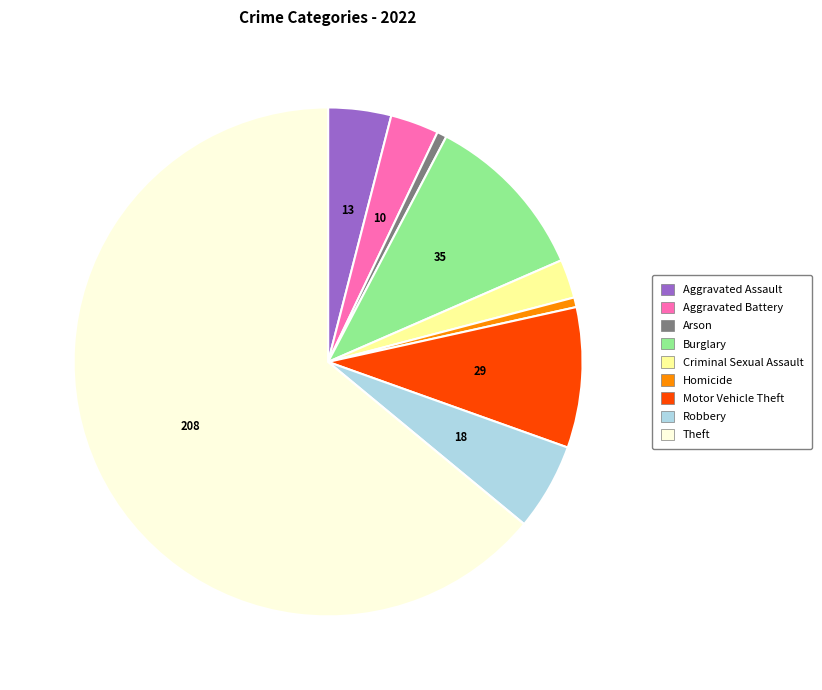

True or false: Homicide accounts for 1% of the total.

True